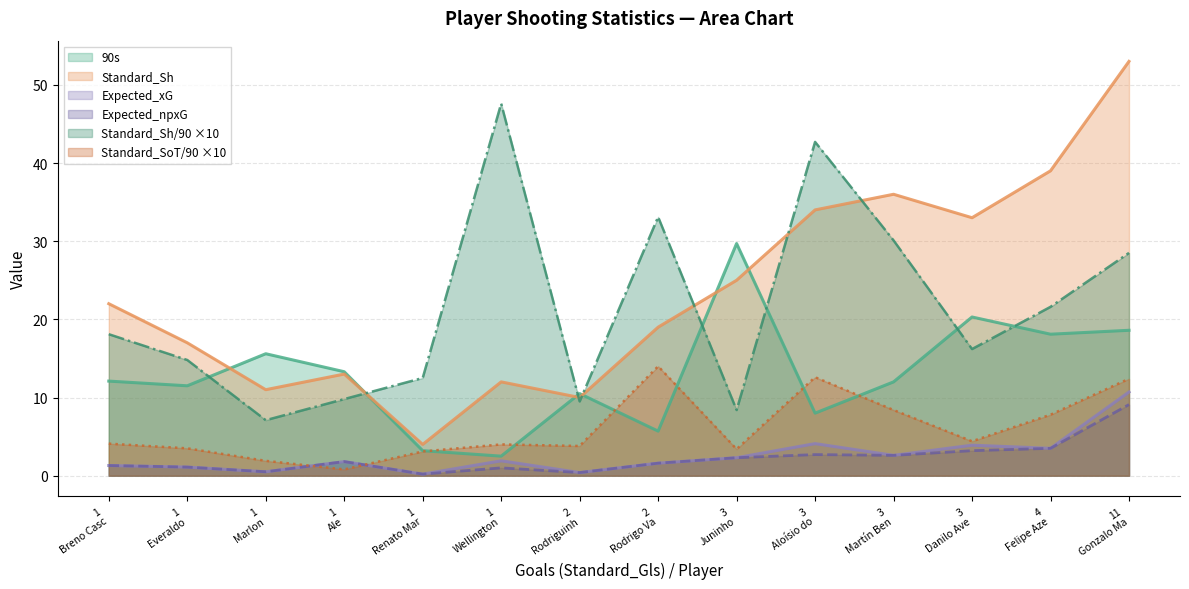

List the labels in order of Expected_xG value, largest first.

Gonzalo Mastriani, Aloísio dos Santos Gonçalves, Danilo Avelar, Felipe Azevedo, Martín Benítez, Juninho, Wellington Paulista, Ale, Rodrigo Varanda, Breno Cascardo, Everaldo, Marlon, Rodriguinho, Renato Marques